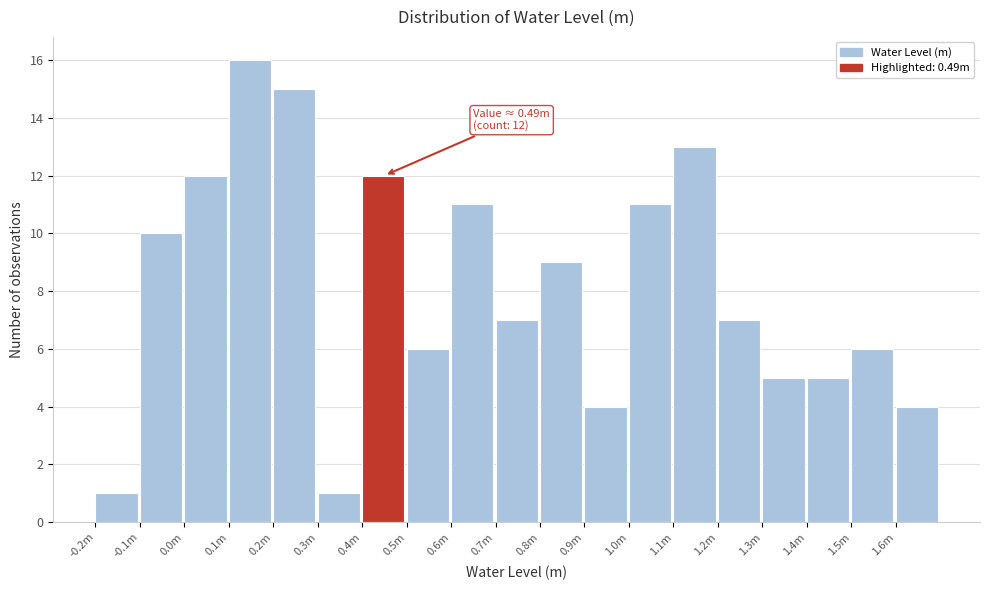

Reading right to left, transcribe all the data shown in this chart.

4	6	5	5	7	13	11	4	9	7	11	6	12	1	15	16	12	10	1